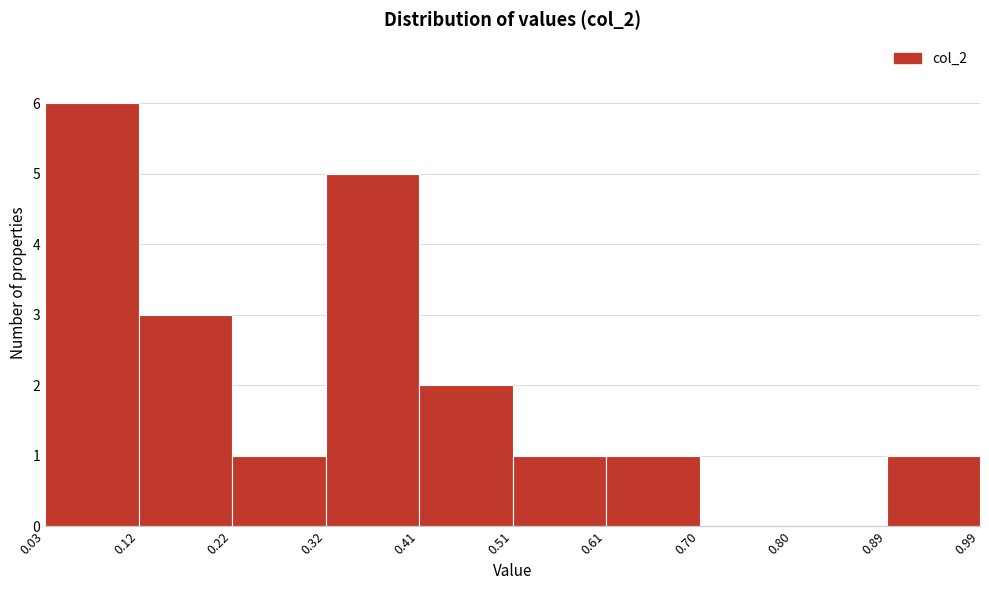

Reading left to right, transcribe this chart: for each bar, give the range it covers on the x-axis and its height. The values are not printed on the chart, so give them approximately, as read against the axis.

0.03 to 0.12: 6
0.12 to 0.22: 3
0.22 to 0.32: 1
0.32 to 0.41: 5
0.41 to 0.51: 2
0.51 to 0.61: 1
0.61 to 0.70: 1
0.70 to 0.80: 0
0.80 to 0.89: 0
0.89 to 0.99: 1